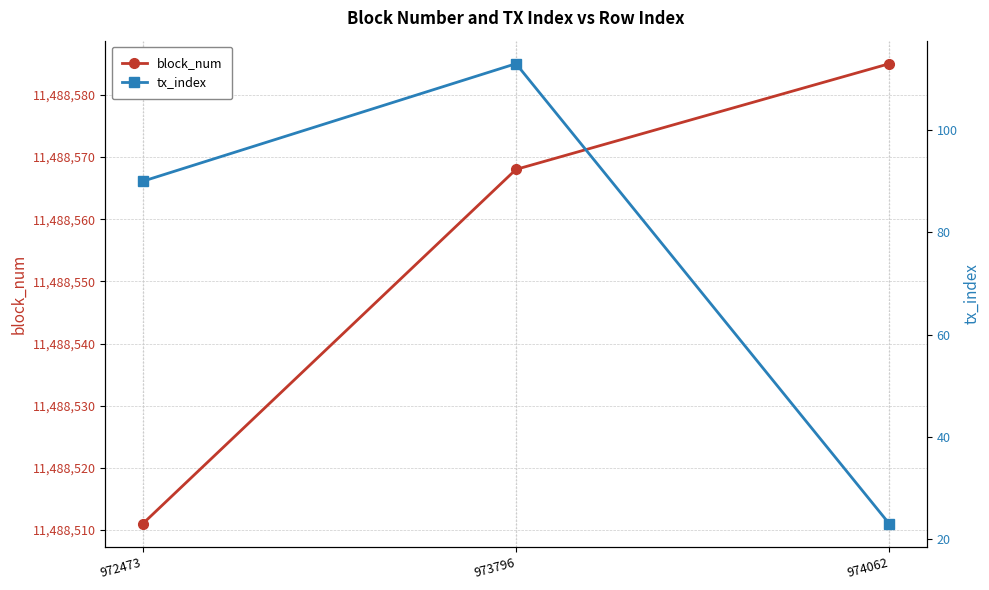

Where is block_num nearest to the value 11488548?

973796